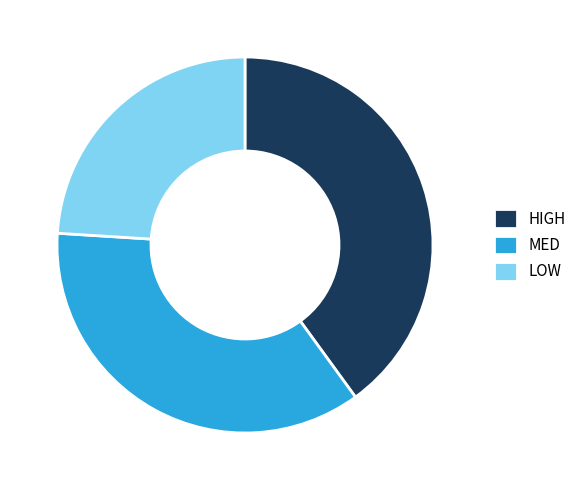

Is MED the majority of the pie?

No